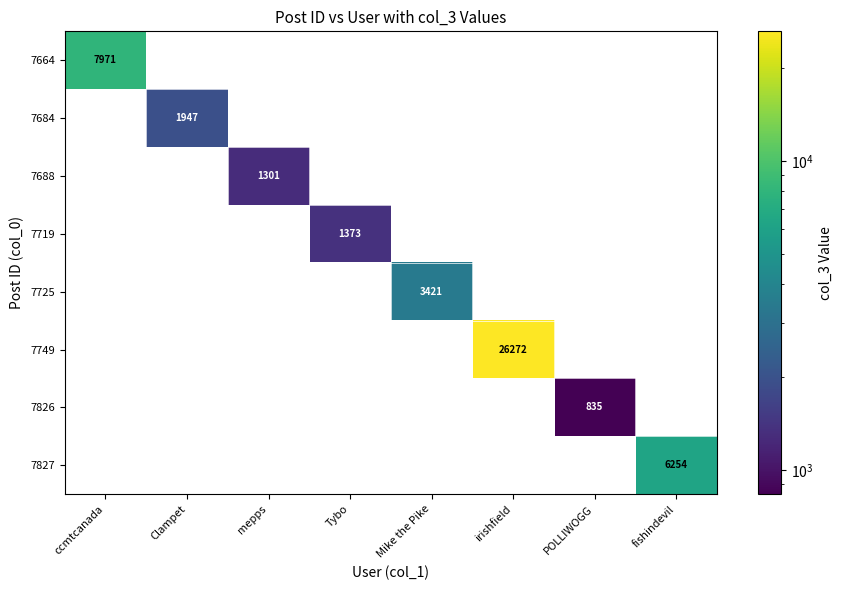

The value of 7664 at ccmtcanada is 11296. True or false?

False